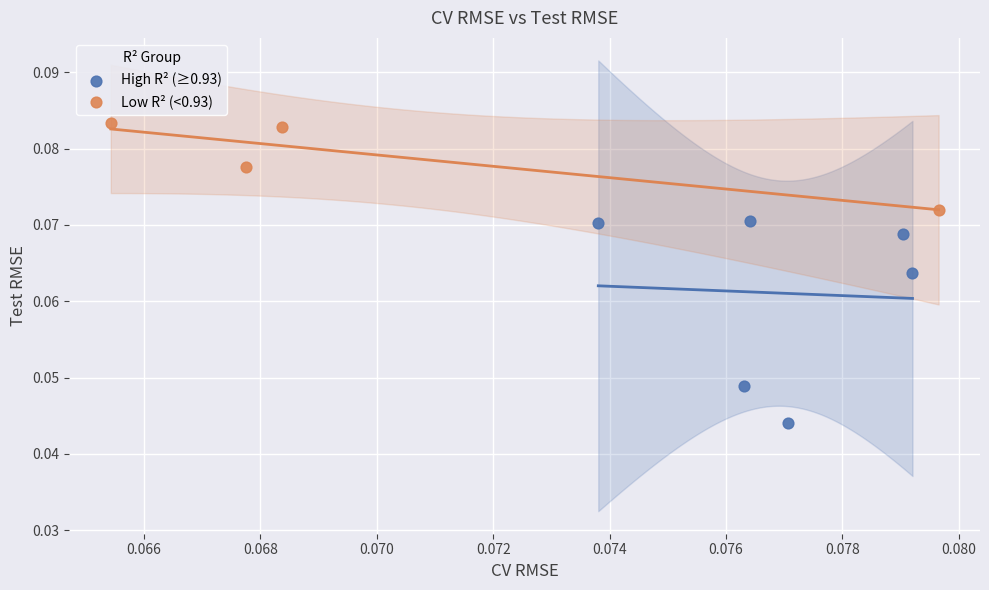

Which series has the widest spread of Y values?

High R² (≥0.93)